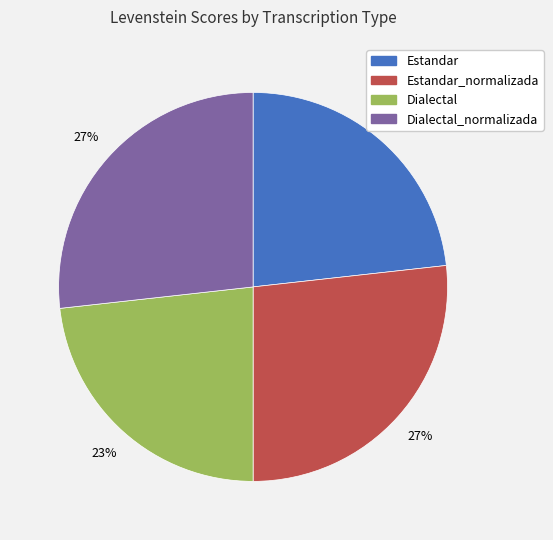

The Dialectal_normalizada slice represents 15% of the pie. True or false?

False